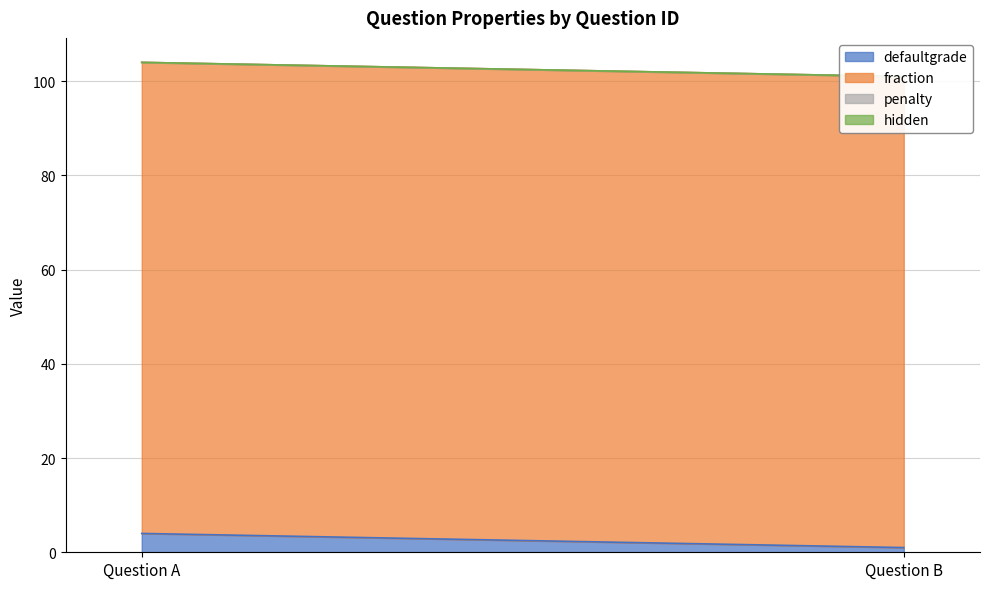

True or false: hidden has a value of 0 at Question B.

True